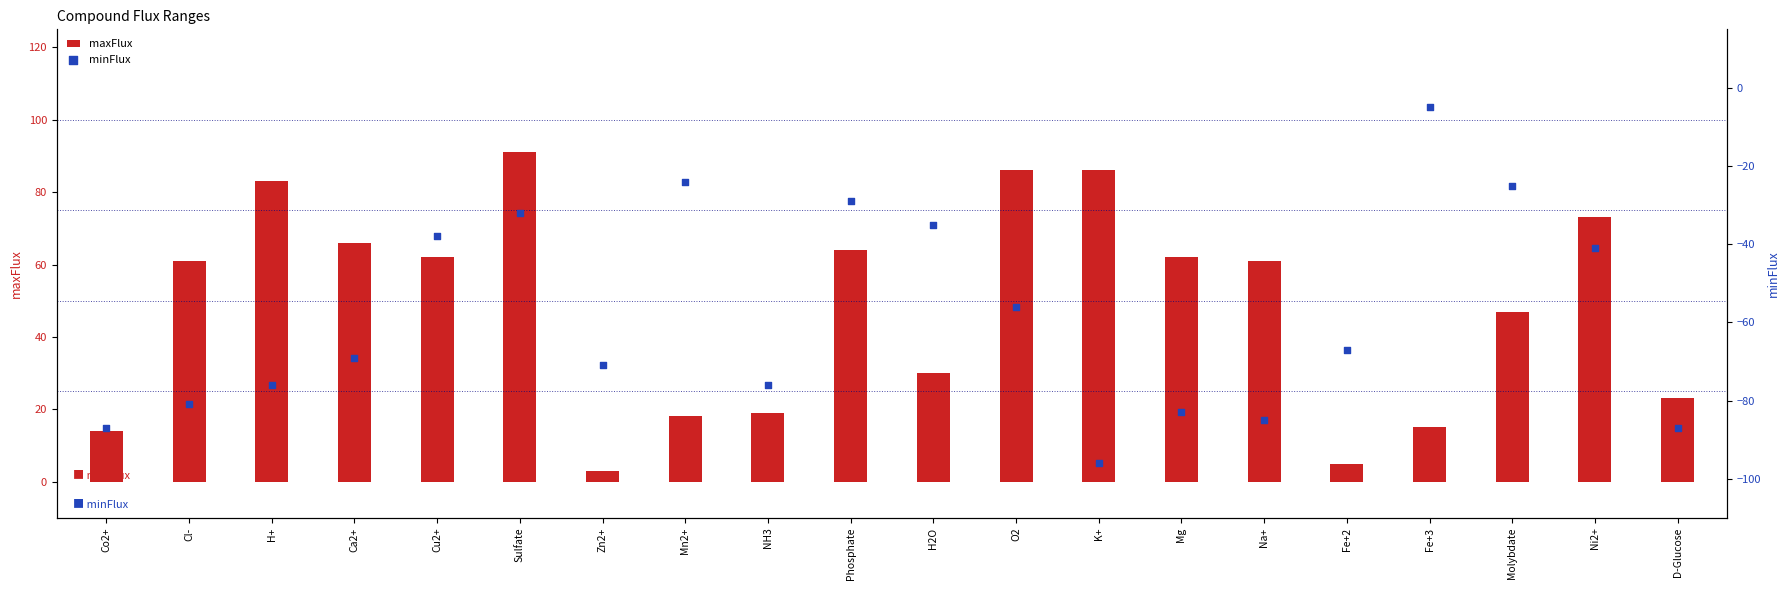

What is the total value across all series at Na+?

-24